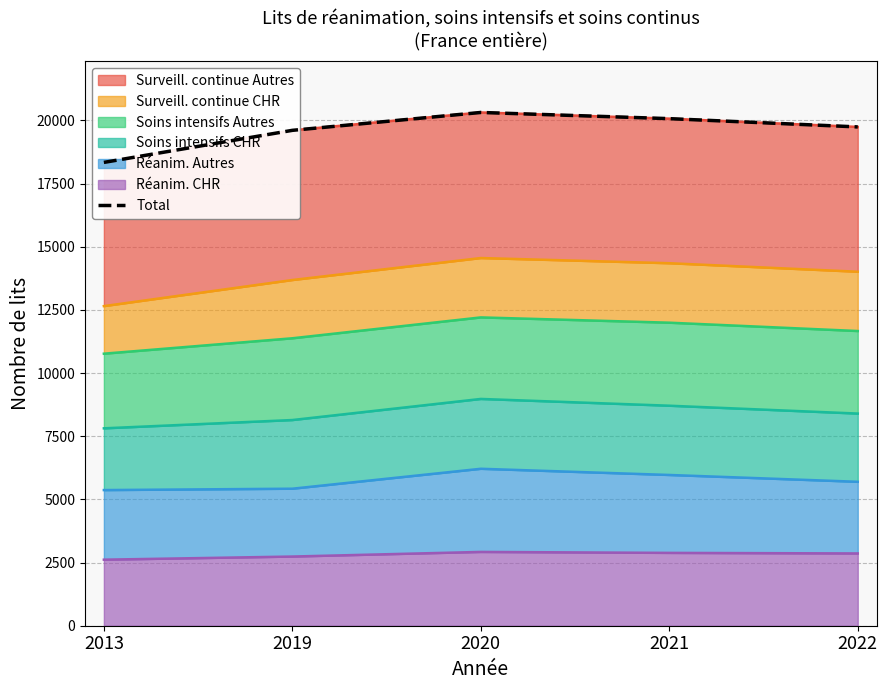

What is the average value?

19614